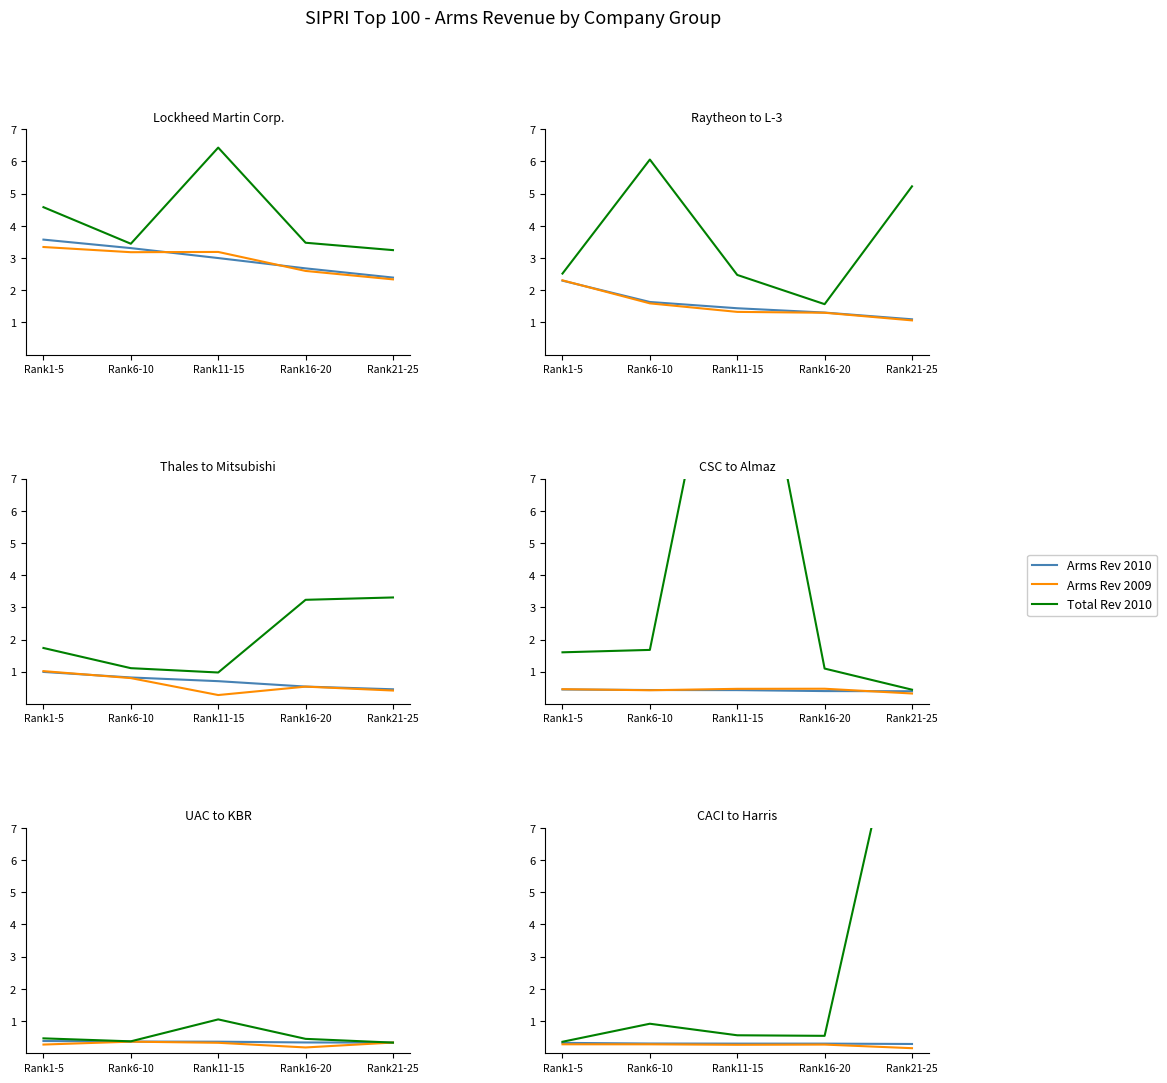

What is the highest value of the Total Revenue 2010 series?

12.6